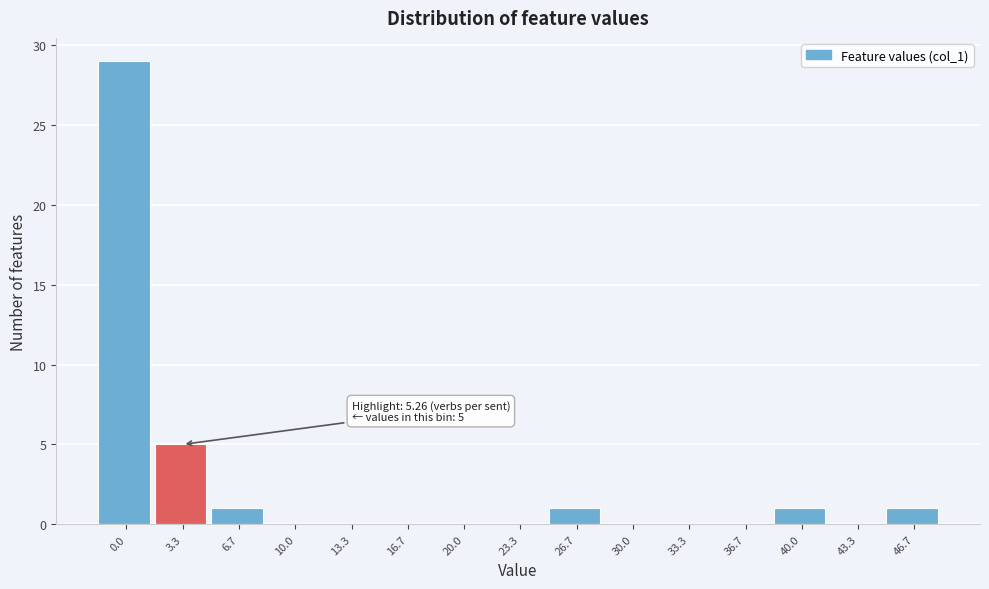

Reading right to left, list all the values displayed in this chart.

46.7=1	43.3=0	40.0=1	36.7=0	33.3=0	30.0=0	26.7=1	23.3=0	20.0=0	16.7=0	13.3=0	10.0=0	6.7=1	3.3=5	0.0=29